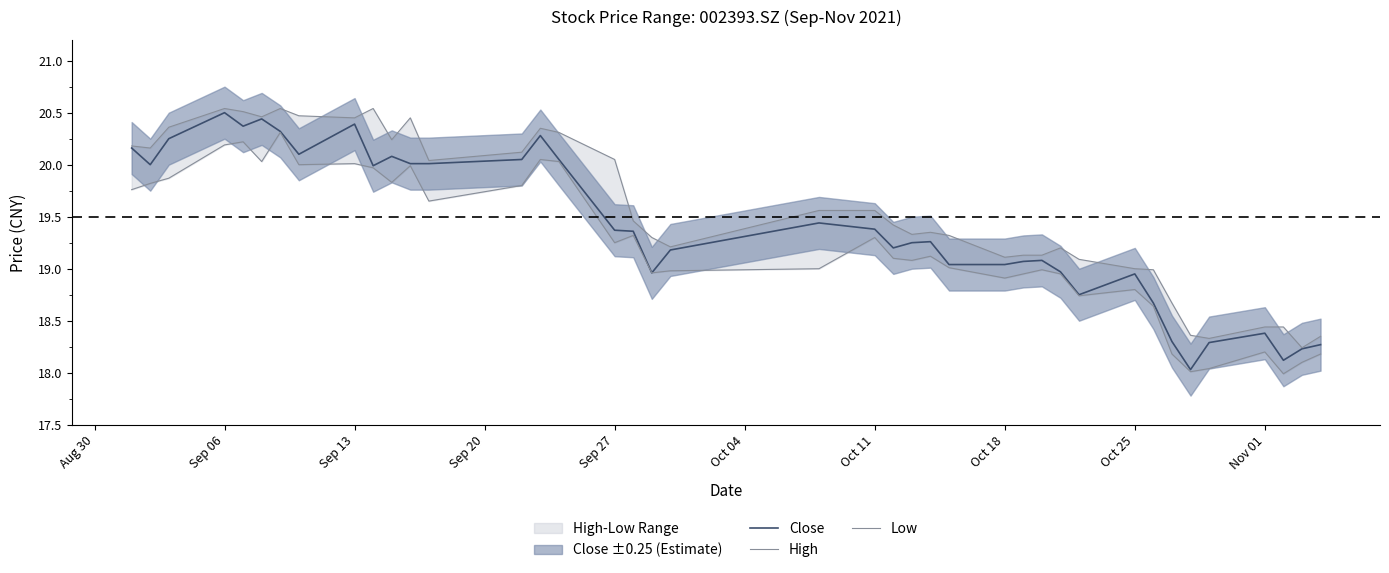

Reading left to right, list all the values displayed in this chart.

Close: 20.2	20.0	20.2	20.5	20.4	20.4	20.3	20.1	20.4	20.0	20.1	20.0	20.0	20.1	20.3	20.1	19.4	19.4	19.0	19.2	19.4	19.4	19.2	19.2	19.3	19.0	19.0	19.1	19.1	19.0	18.8	18.9	18.7	18.3	18.0	18.3	18.4	18.1	18.2	18.3
High: 20.2	20.2	20.4	20.5	20.5	20.5	20.5	20.5	20.4	20.5	20.2	20.4	20.0	20.1	20.4	20.3	20.1	19.5	19.3	19.2	19.6	19.6	19.4	19.3	19.4	19.3	19.1	19.1	19.1	19.2	19.1	19.0	19.0	18.7	18.4	18.3	18.4	18.4	18.2	18.4
Low: 19.8	19.8	19.9	20.2	20.2	20.0	20.3	20.0	20.0	20.0	19.8	20.0	19.6	19.8	20.1	20.0	19.2	19.3	19.0	19.0	19.0	19.3	19.1	19.1	19.1	19.0	18.9	18.9	19.0	18.9	18.7	18.8	18.6	18.2	18.0	18.0	18.2	18.0	18.1	18.2